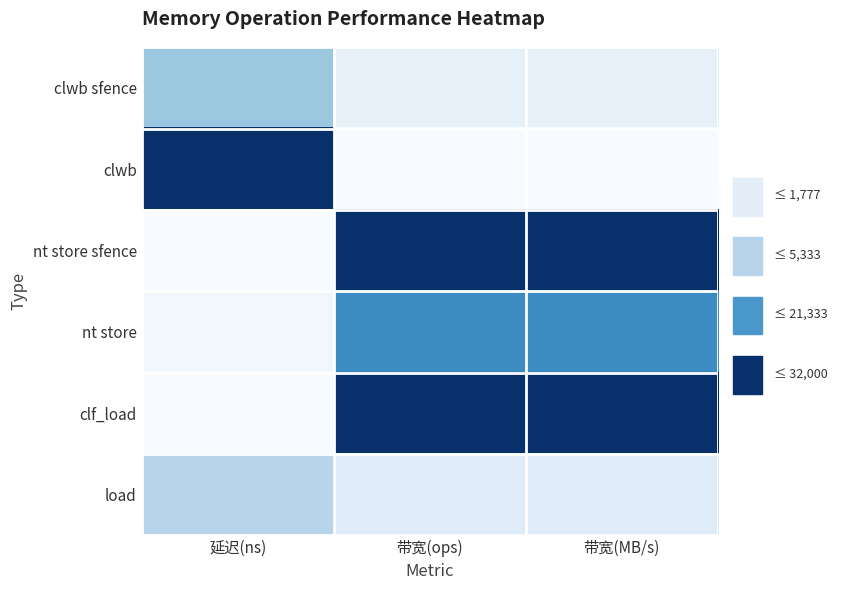

At how many categories does at least one series exceed 0?

3